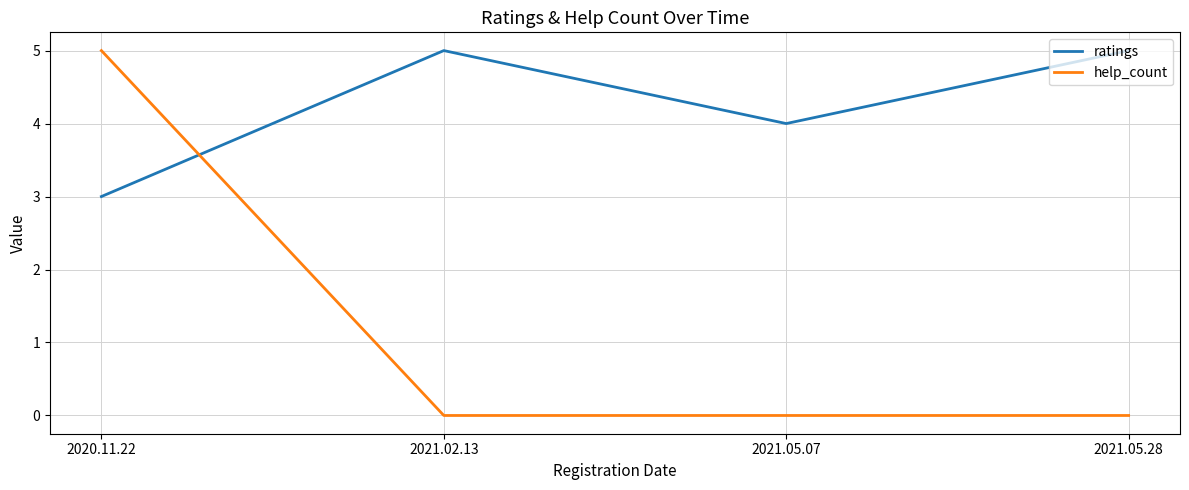

What is the maximum value for ratings?

5